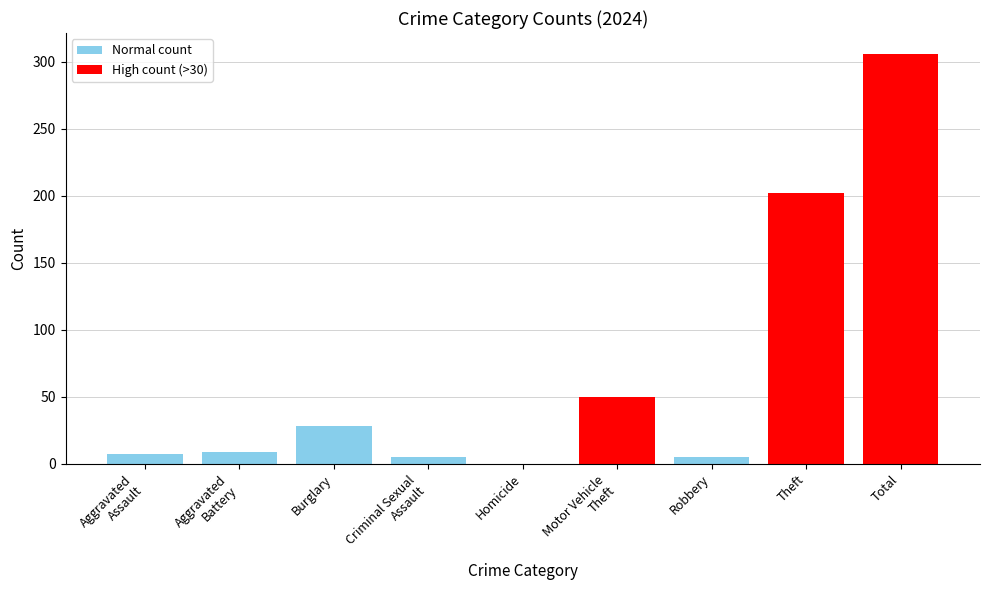

True or false: the data shows 0 at Homicide.

True